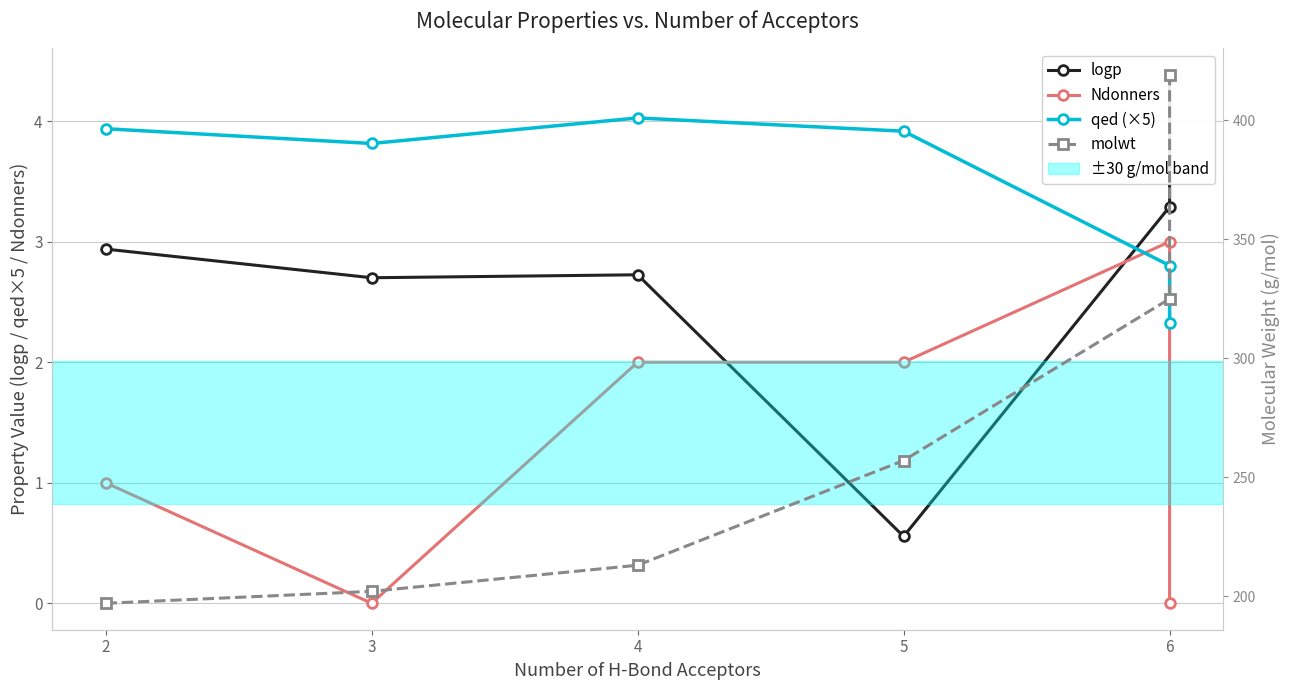

True or false: Ndonners and molwt cross at least once.

False